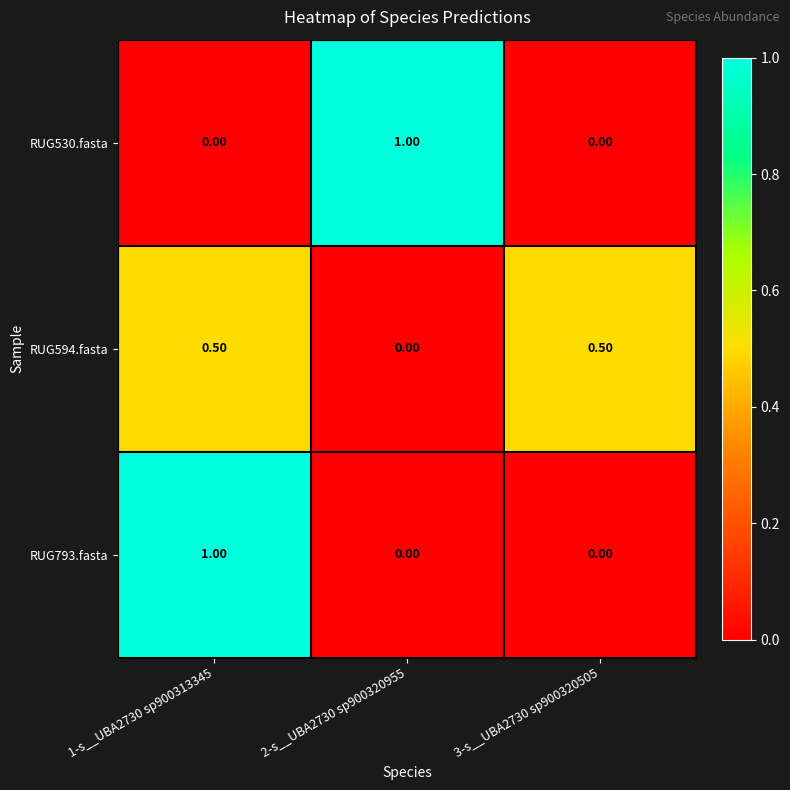

What is the average value of the RUG530.fasta series?

0.3